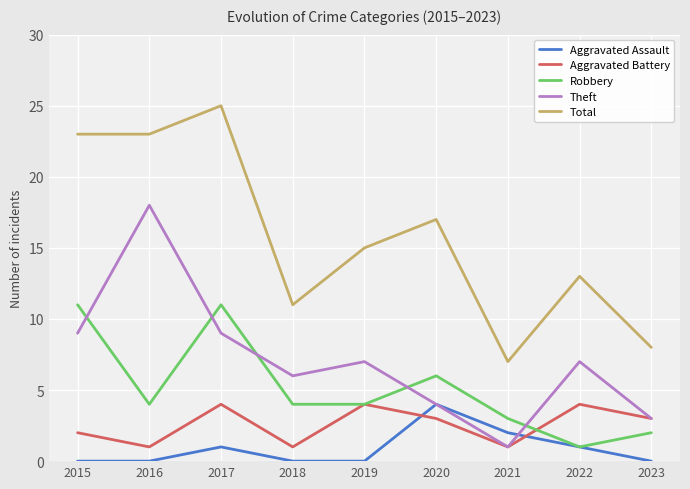

At which category is the sum across all series the highest?

2017